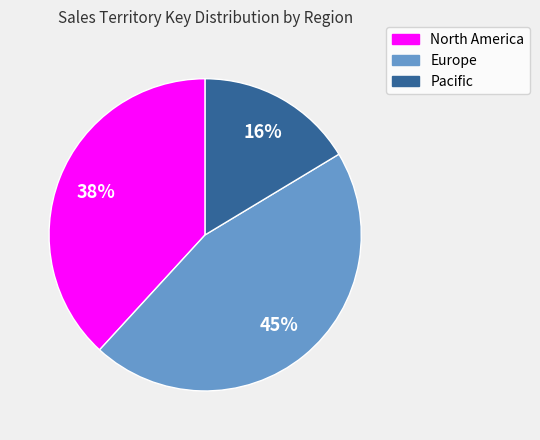

To the nearest percent, what is the difference between the largest and smallest slice percentages?

29%